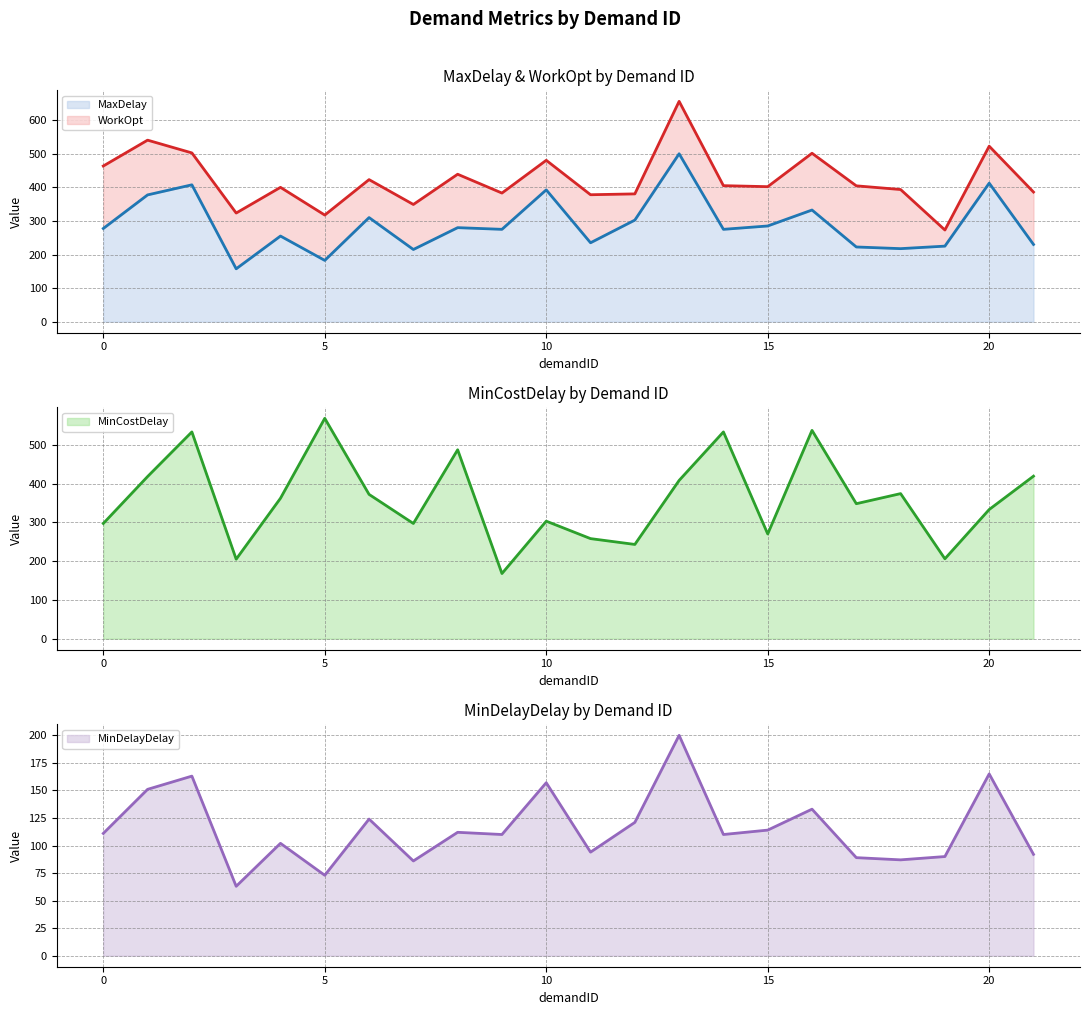

What are all the series names shown in the legend?

MaxDelay (line), WorkOpt (line), MinCostDelay (line), MinDelayDelay (line)